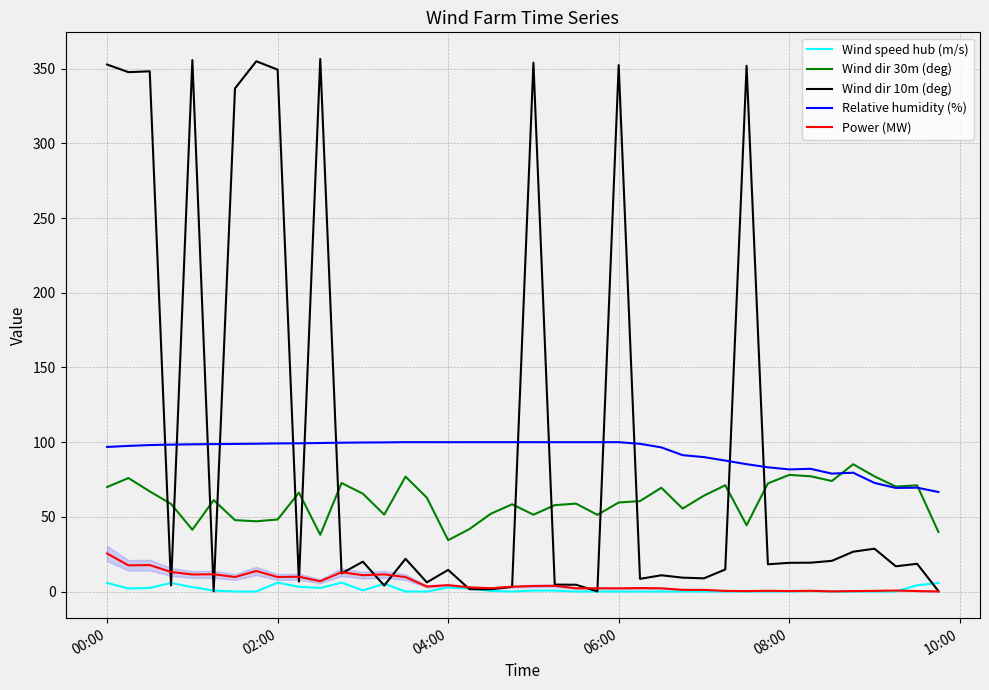

Which series has the largest range (max minus min)?

Wind dir 10m (deg)